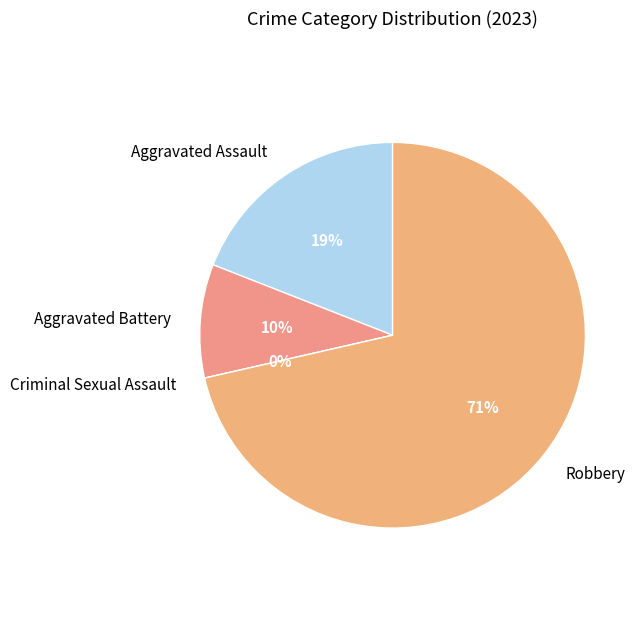

To the nearest percent, what is the difference between the largest and smallest slice percentages?

71%